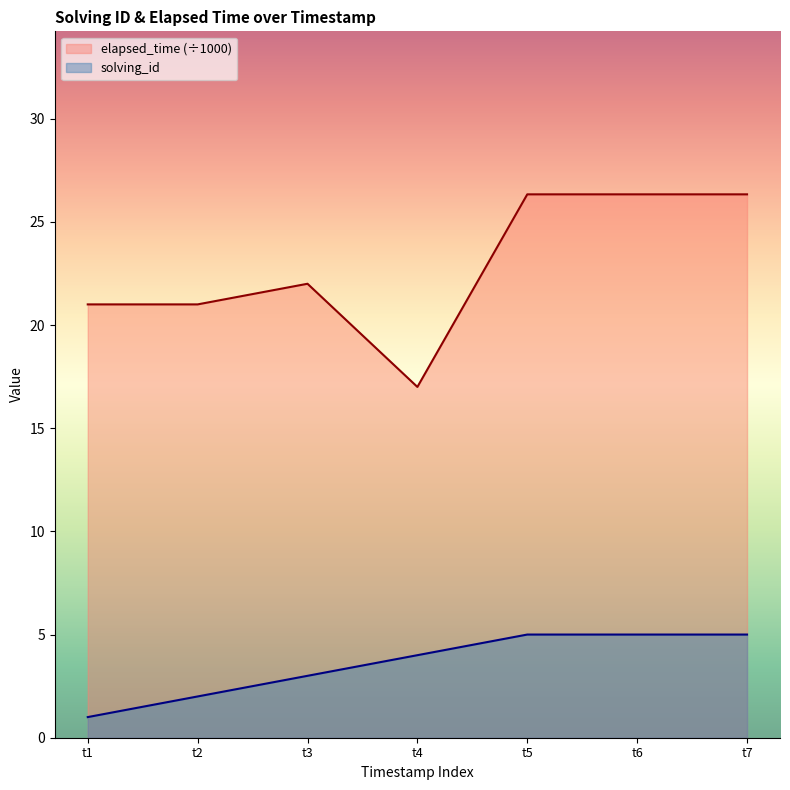

Is it true that solving_id equals 4.0 at t4?

True